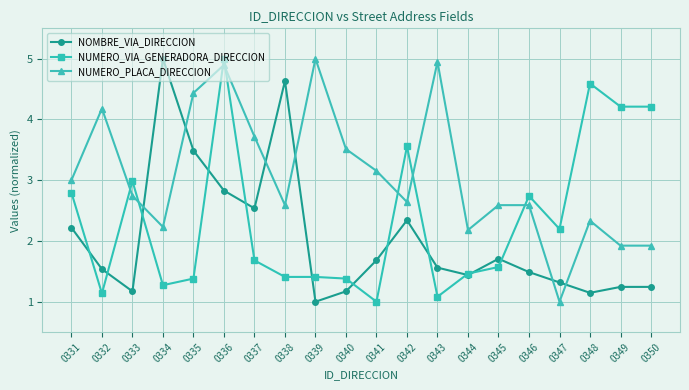

Rank the series by their average value, from lowest to highest.

NOMBRE_VIA_DIRECCION, NUMERO_VIA_GENERADORA_DIRECCION, NUMERO_PLACA_DIRECCION